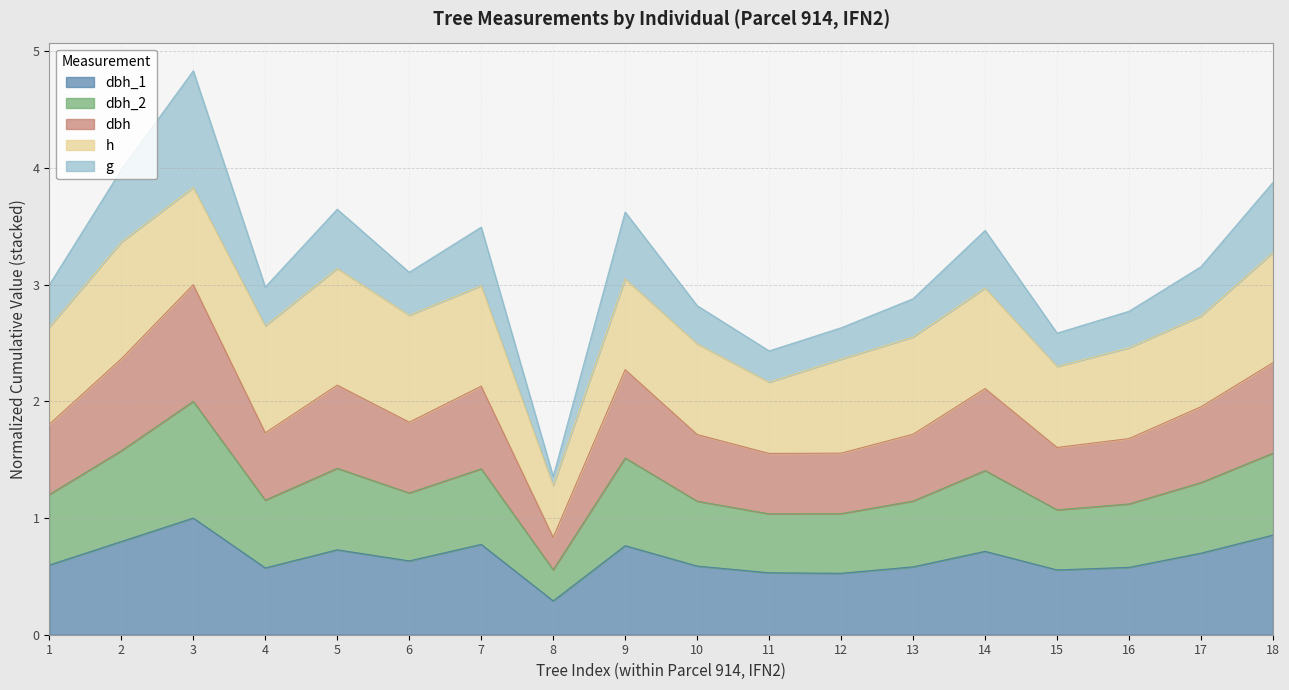

True or false: dbh and dbh_2 intersect in this chart.

False